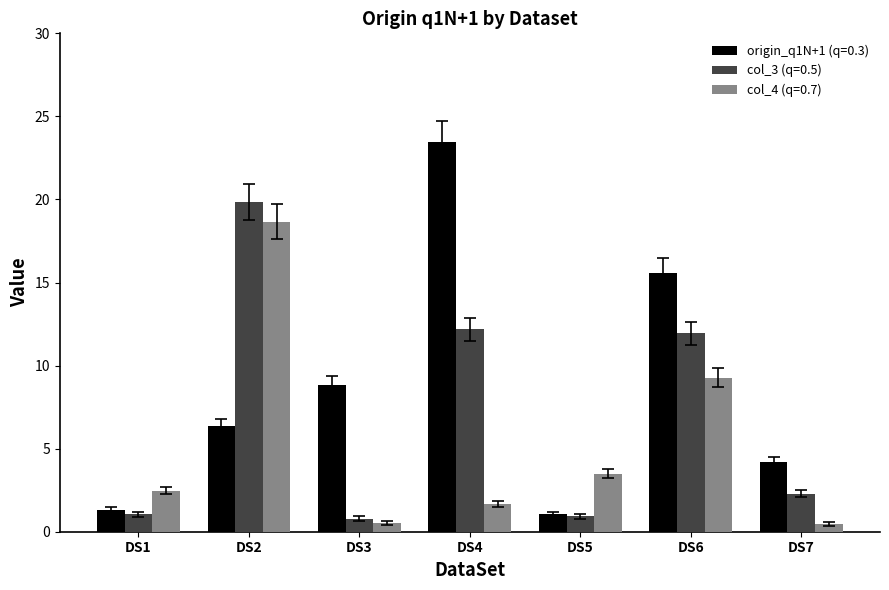

What is the value of the col_3 (q=0.5) bar at the 4th from the left?

12.2